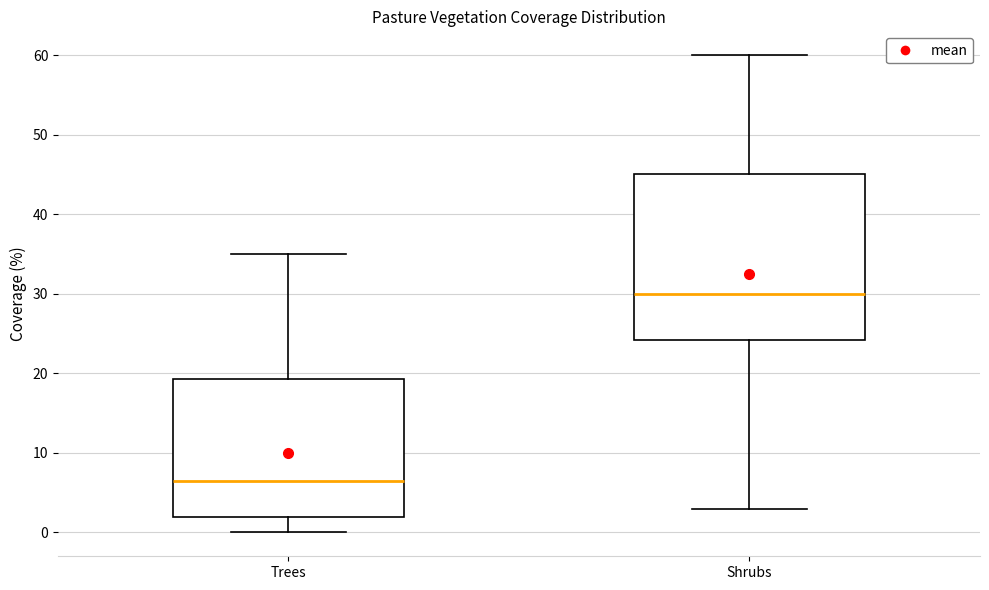

Which box is the tallest, from its lower edge to its upper edge?

Shrubs